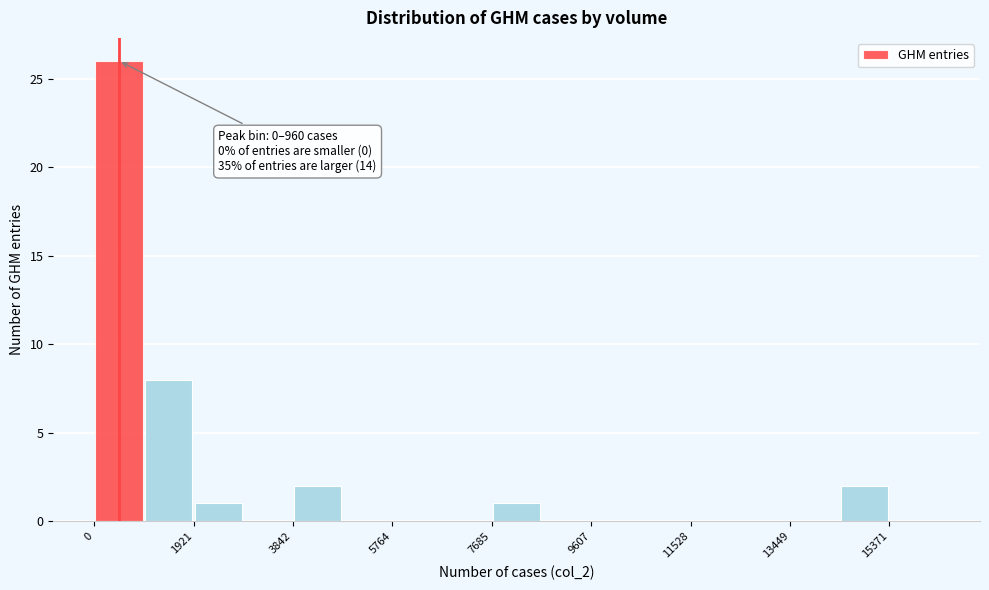

Over which range of the x-axis is the bar tallest?

0 to 1000